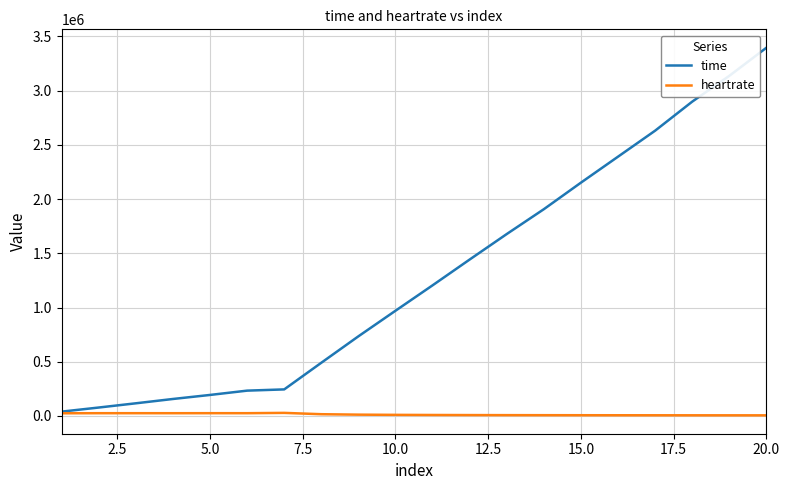

Which series has the widest spread of values?

time